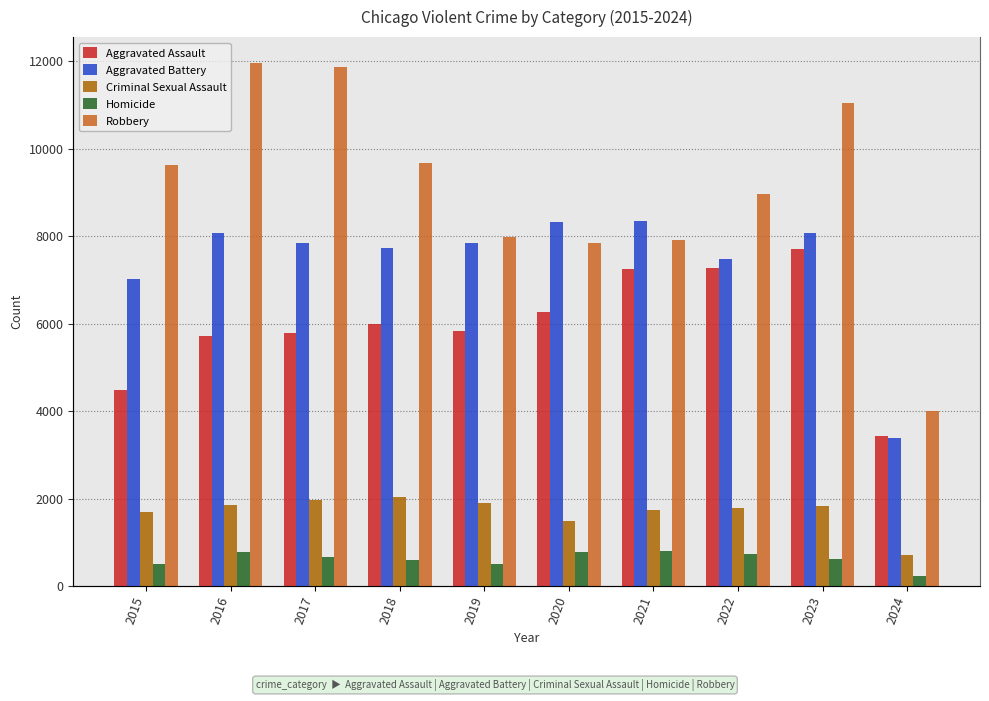

Which category has the lowest value in the Homicide series?

2024